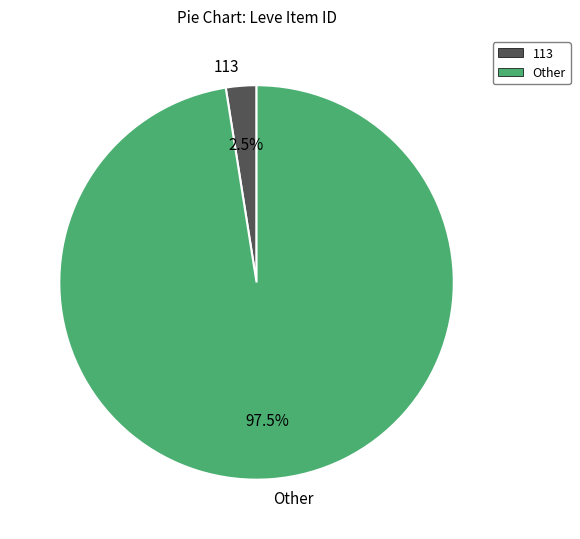

Between 113 and Other, which is larger?

Other